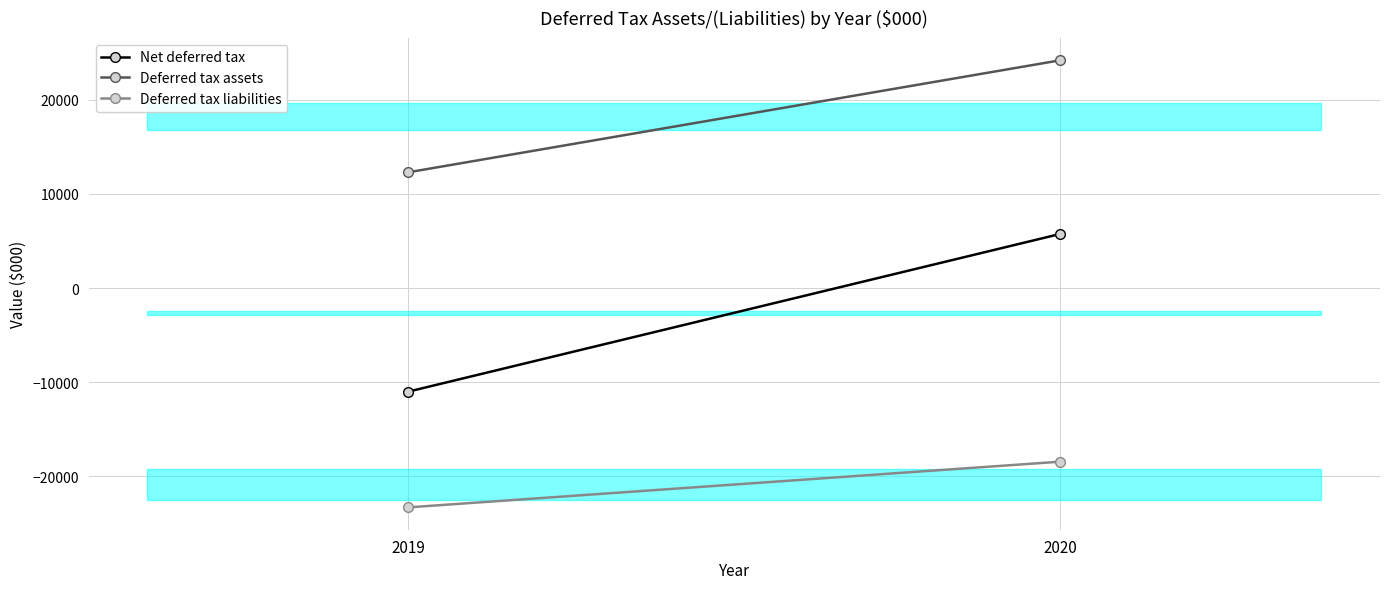

Count the Deferred tax liabilities values in the range -23326 to -18466.

2